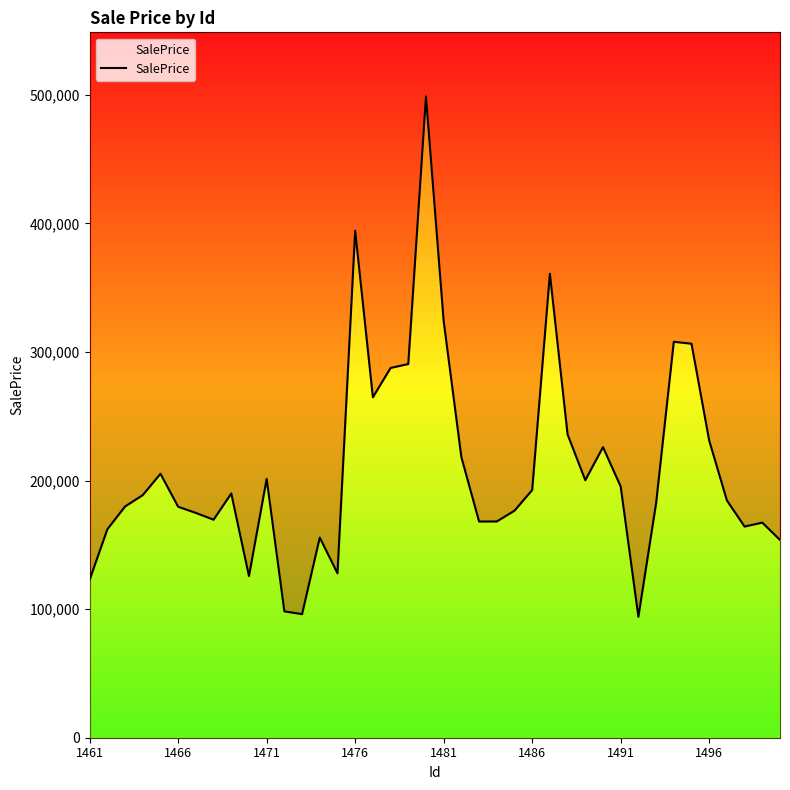

What is the difference between the values at 19 and 38?

331386.6